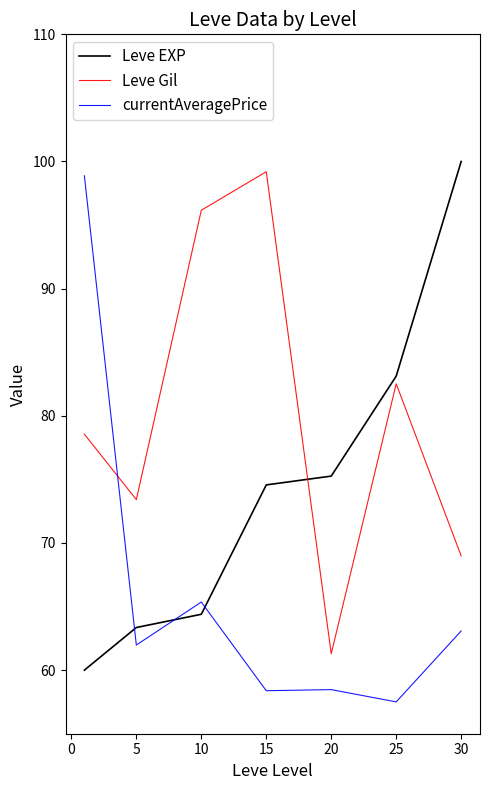

What is the maximum value shown in the chart?

100.0